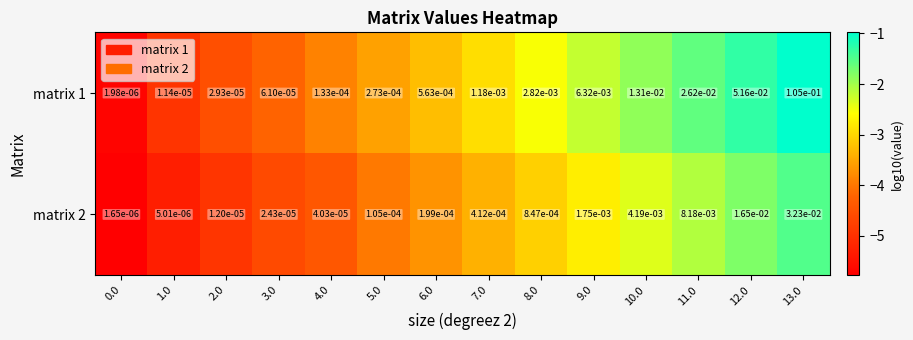

Which series has the largest total across all categories?

matrix 1